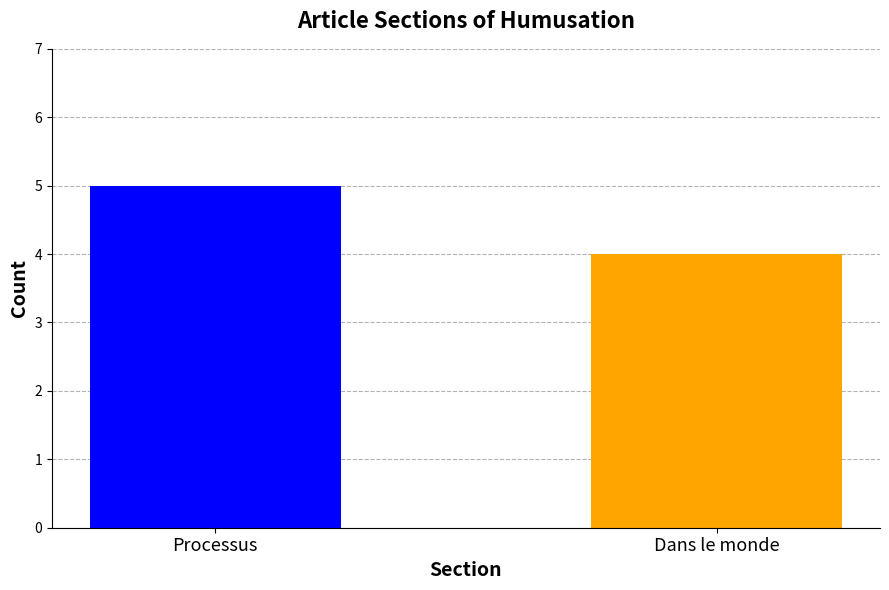

The chart shows a value of 4 at Dans le monde. True or false?

True